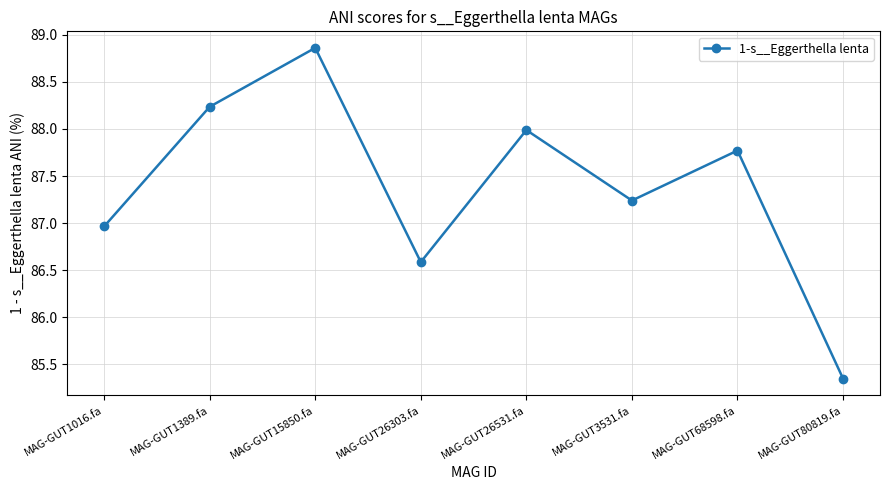

Count the number of data series in this chart.

1